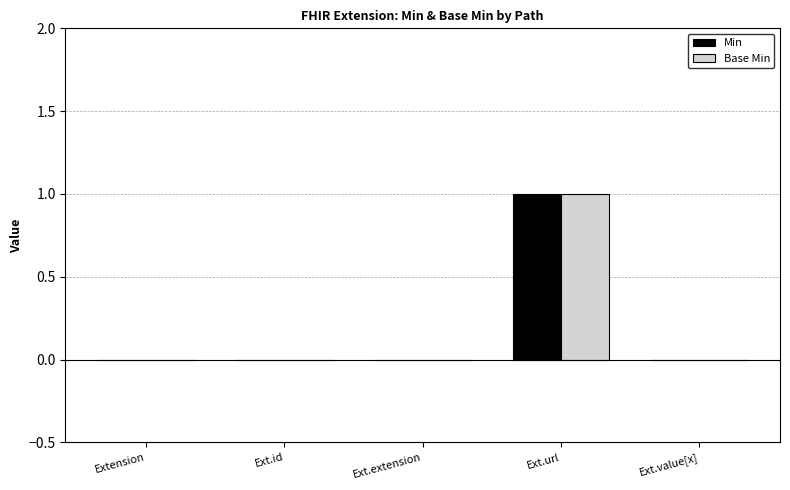

At which category is the sum across all series the highest?

Ext.url